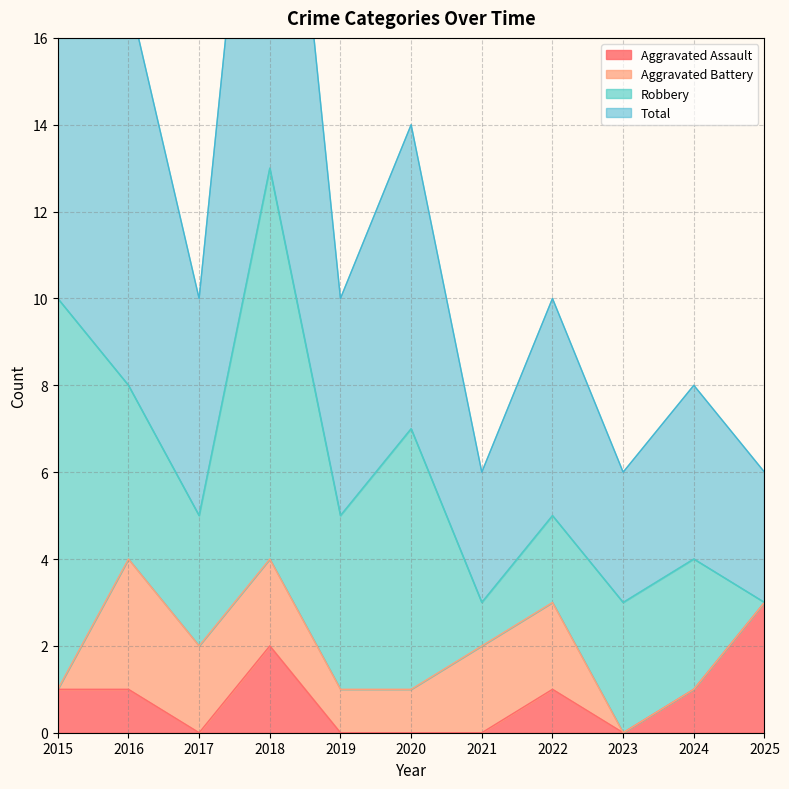

The Aggravated Assault series shows 0 at 2019. True or false?

True